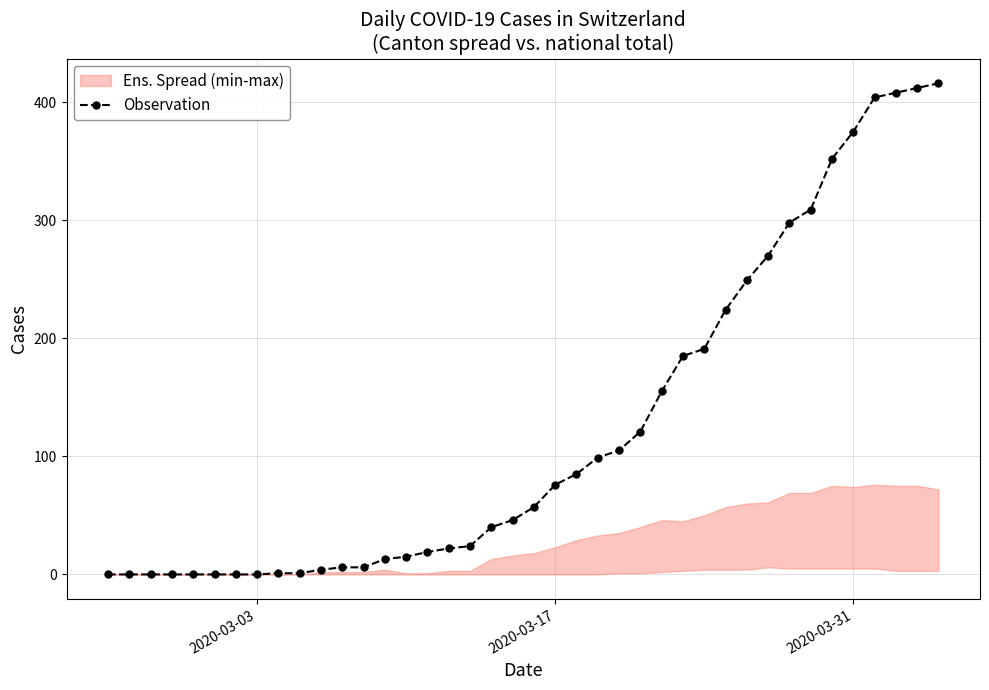

What is the greatest value displayed?

416